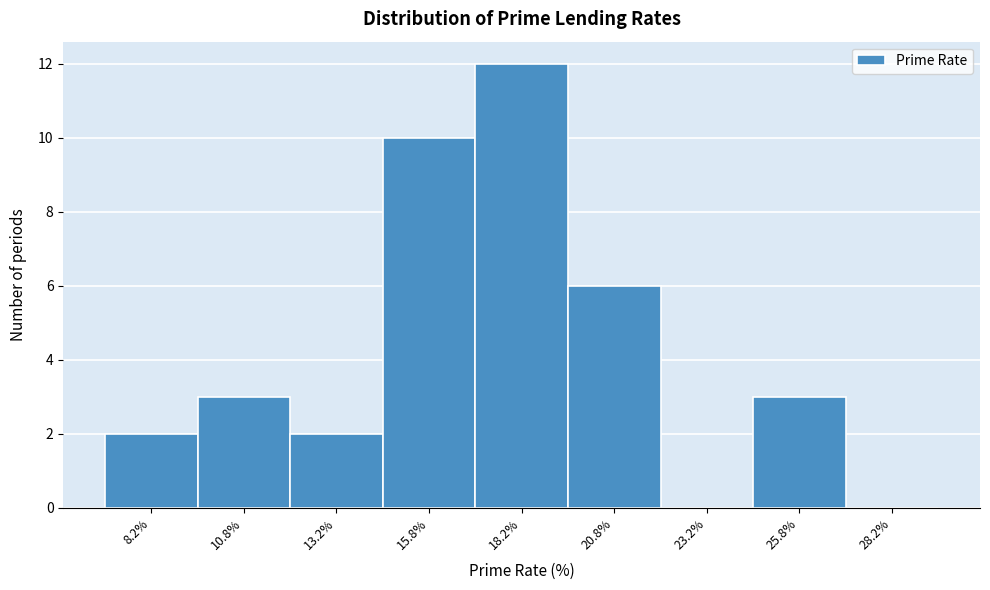

Reading left to right, list every bar in this chart as the range it spans on the x-axis followed by its height. The values are not printed on the chart, so give them approximately, as read against the axis.

7.0 to 9.5: 2
9.5 to 12.0: 3
12.0 to 14.5: 2
14.5 to 17.0: 10
17.0 to 19.5: 12
19.5 to 22.0: 6
22.0 to 24.5: 0
24.5 to 27.0: 3
27.0 to 29.5: 0